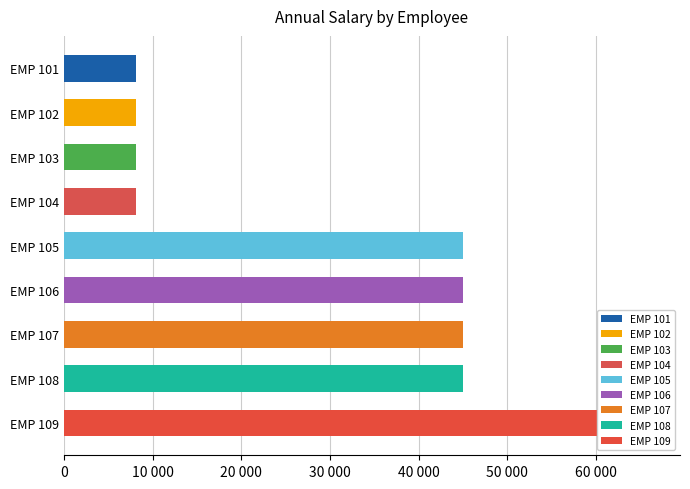

What is the difference between the second highest and minimum values?

36848.8